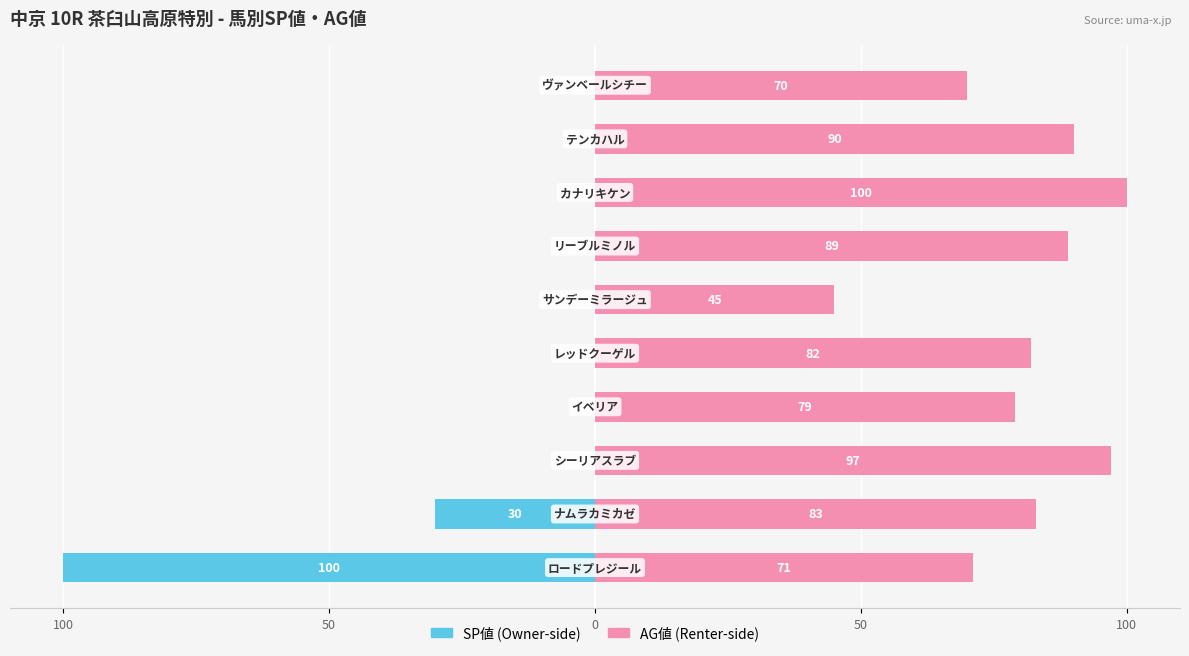

How many values in the AG値 series exceed 41?

5